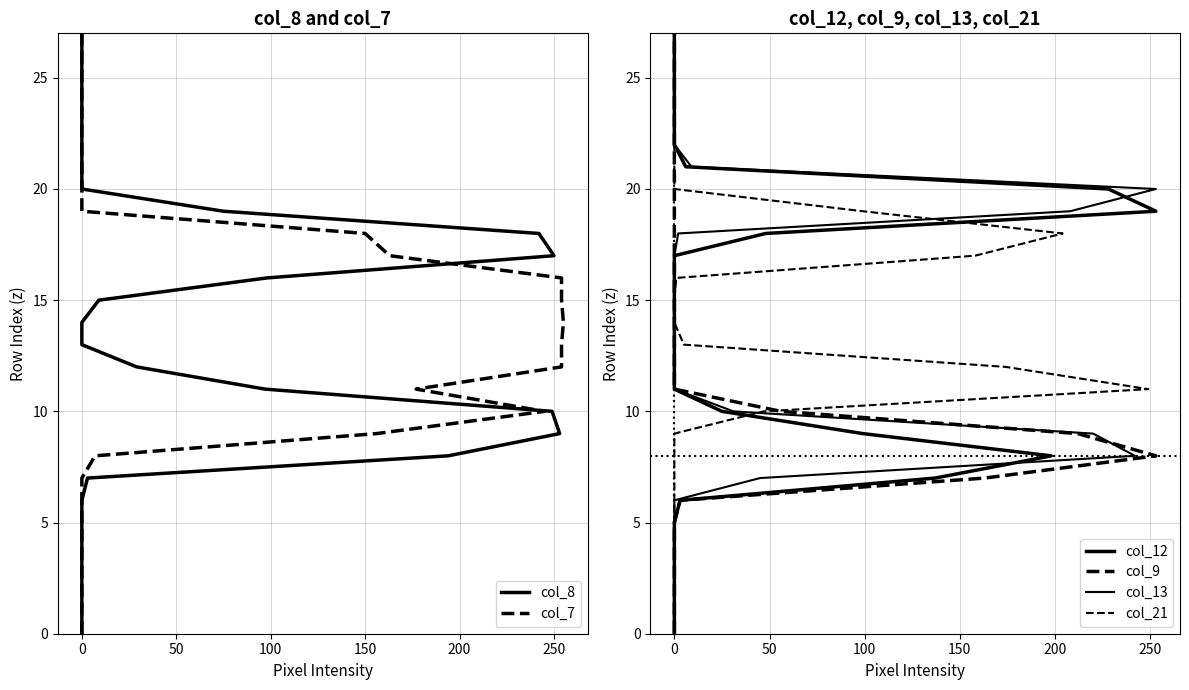

Between 100 and 50, which is larger?

100